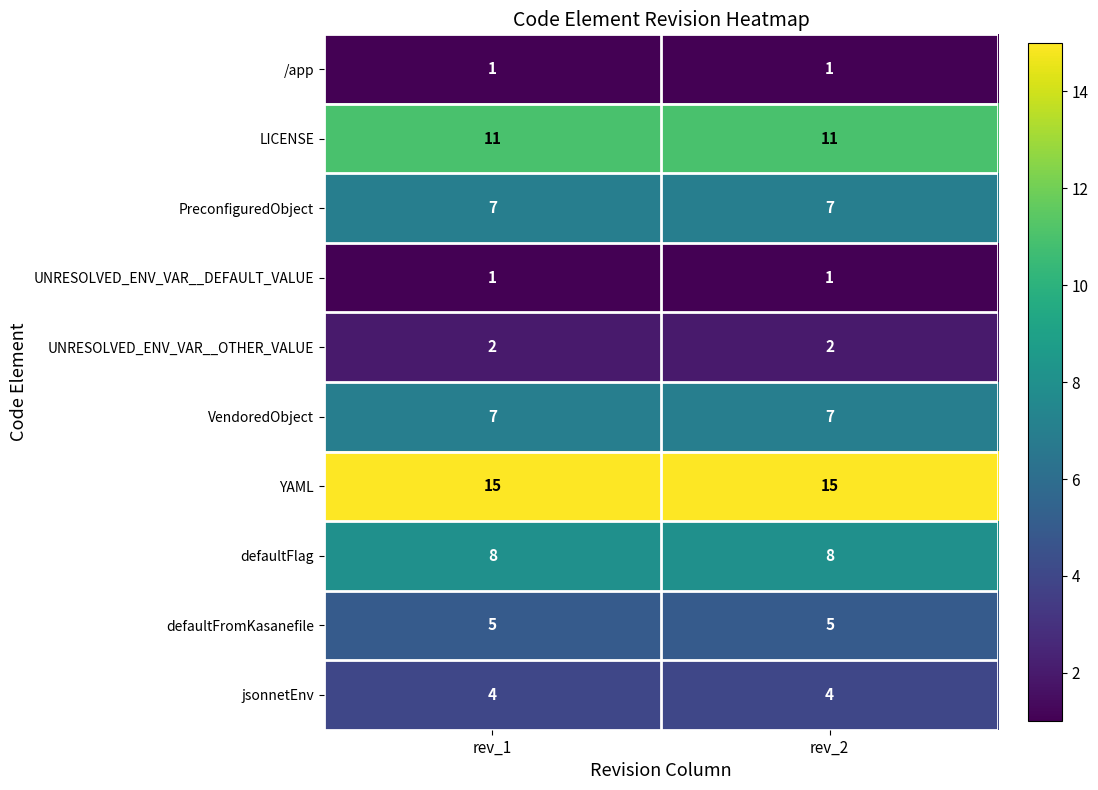

What is the minimum value for defaultFlag?

8